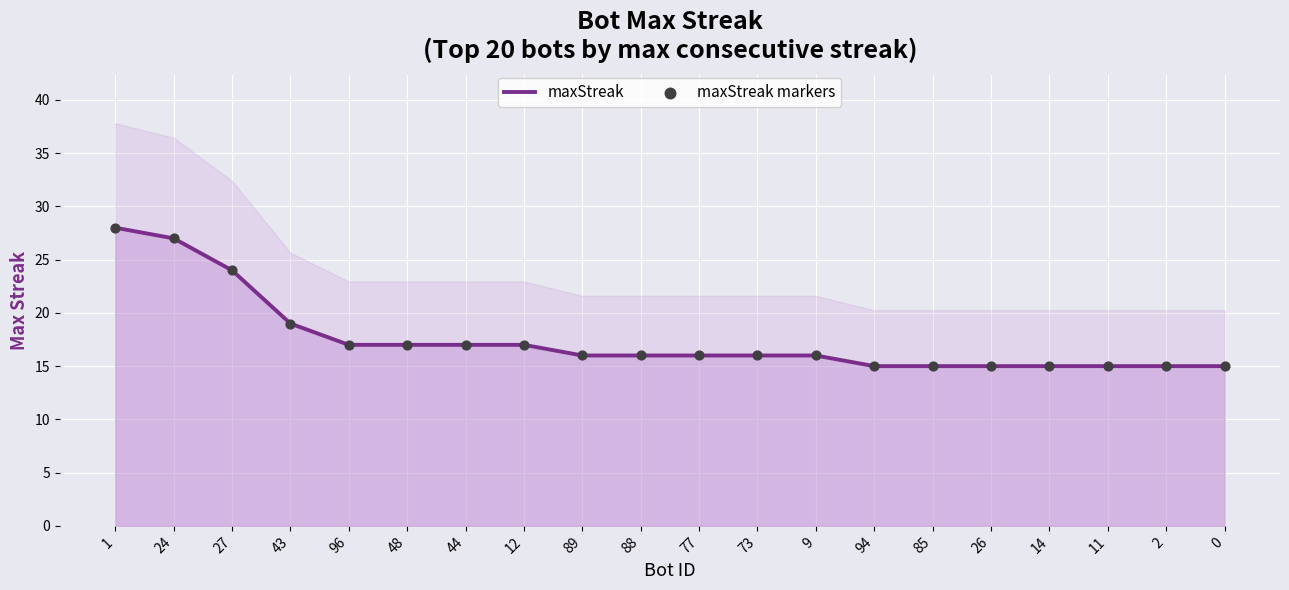

What are all the series names shown in the legend?

maxStreak, maxStreak markers